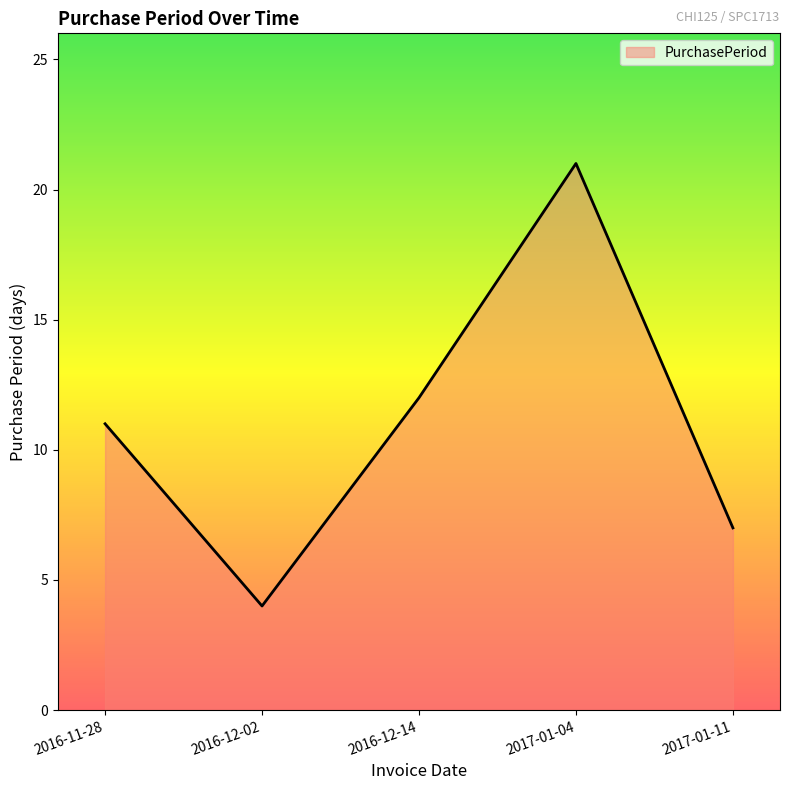

What position from the left is 2017-01-04?

4